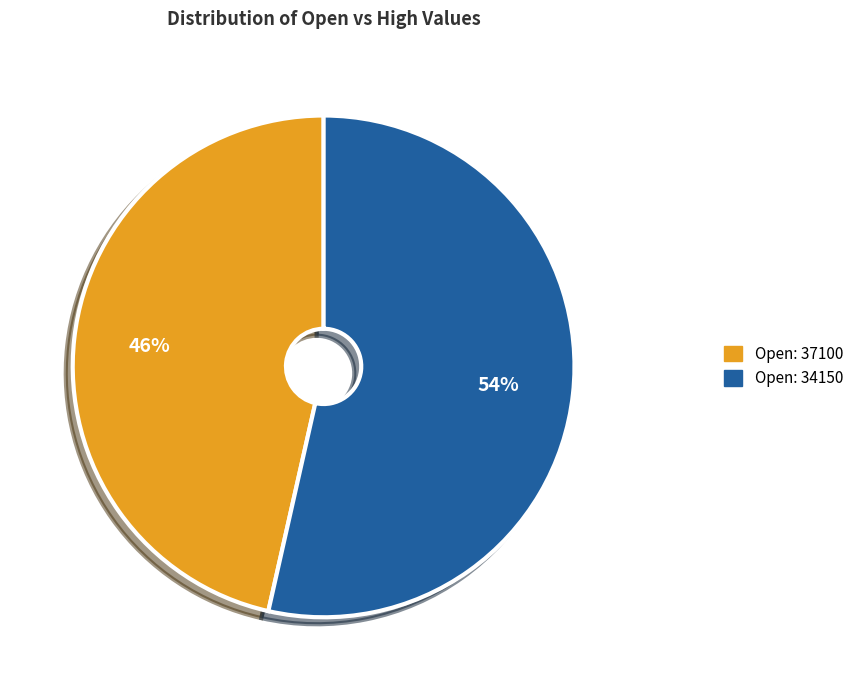

To the nearest percent, what is the average slice percentage?

50%